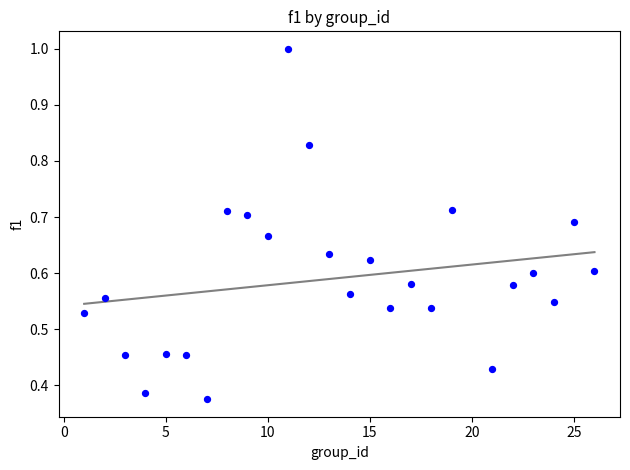

What is the range of X values (max minus min)?

25.0